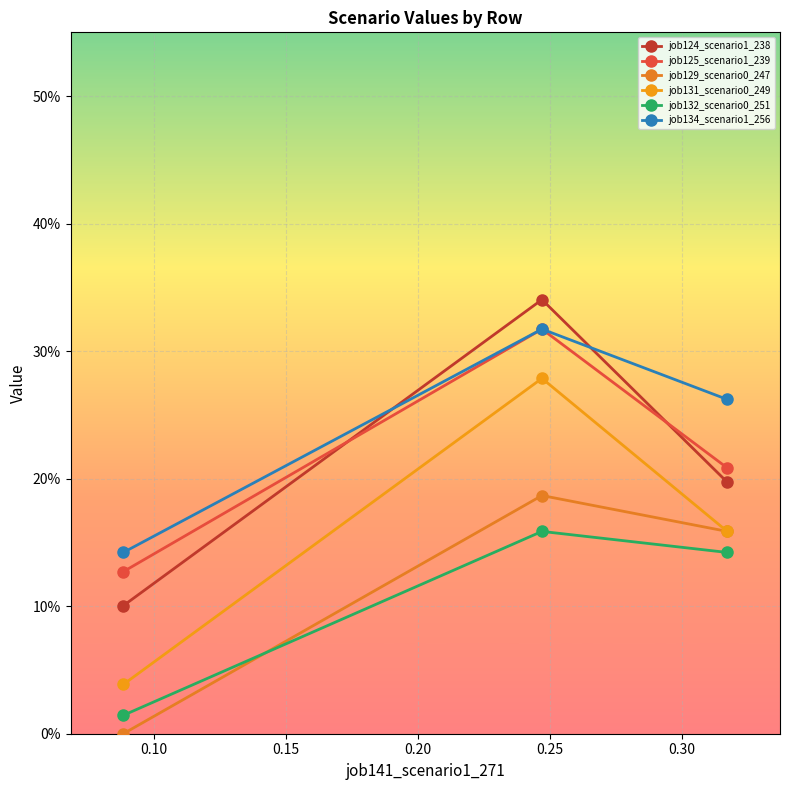

Which series has the widest spread of values?

job131_scenario0_249